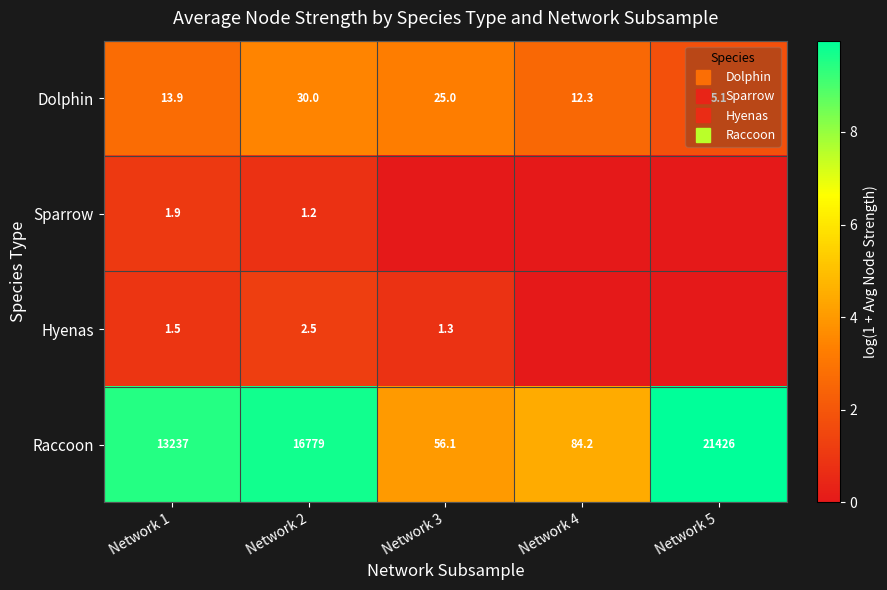

What is the average value of the Sparrow series?

0.4